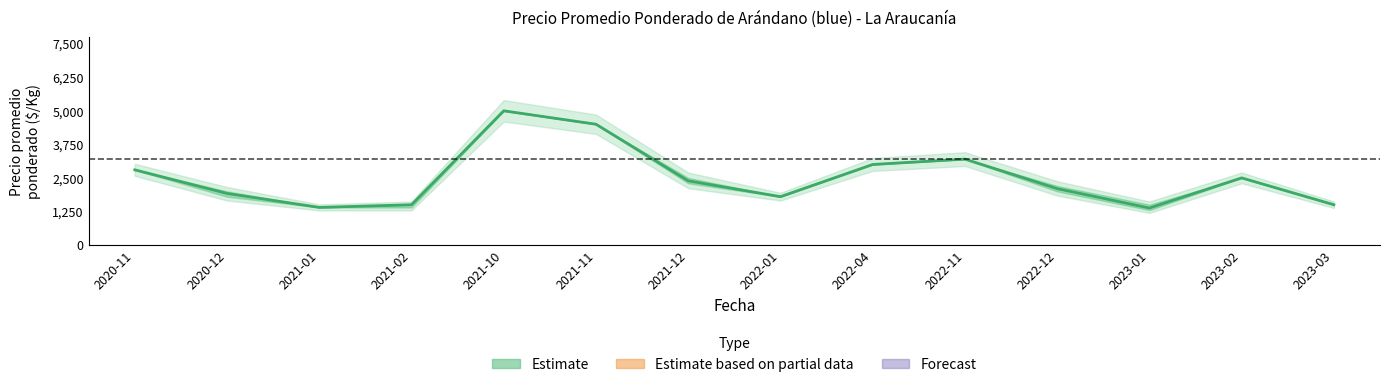

How many lines are shown in the chart?

1